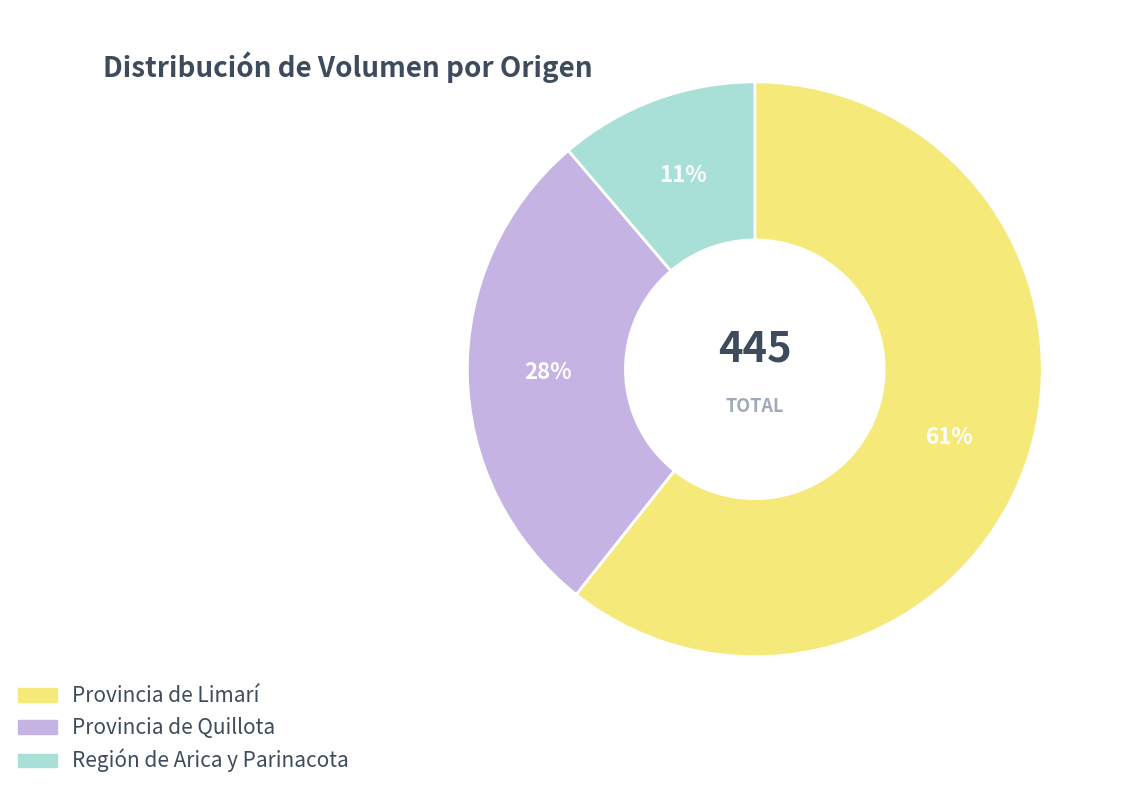

To the nearest percent, what is the combined percentage of Región de Arica y Parinacota and Provincia de Quillota?

39%